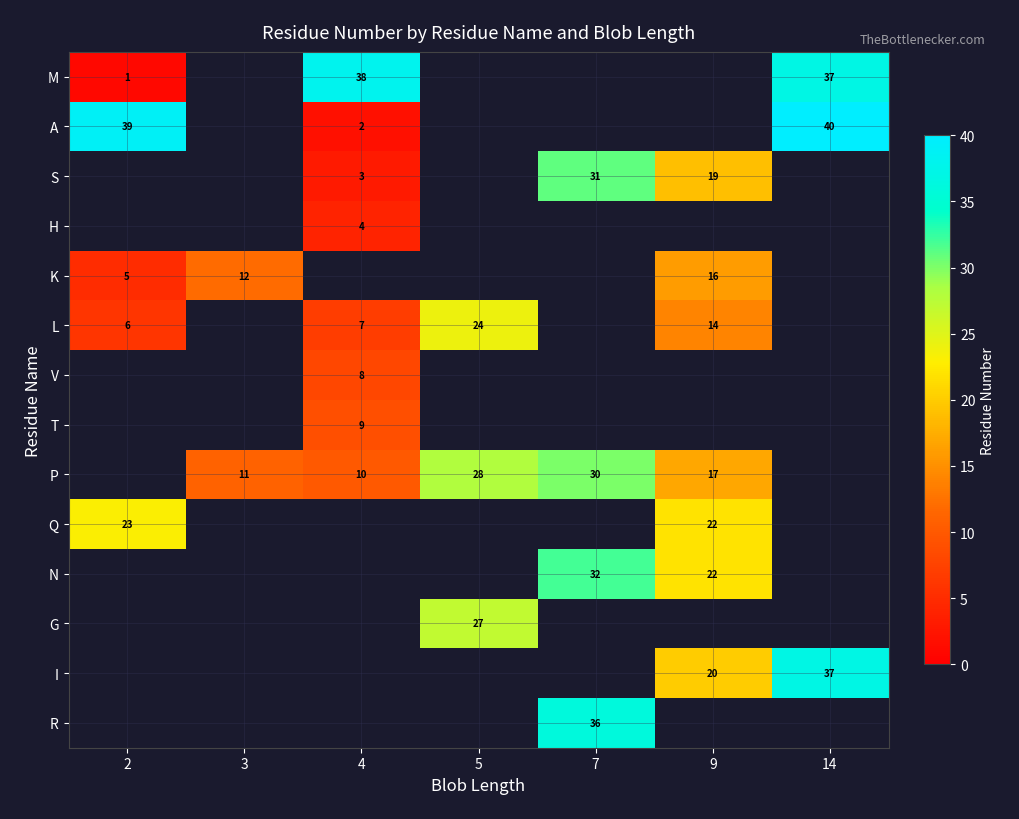

At how many categories does at least one series exceed 14?

6